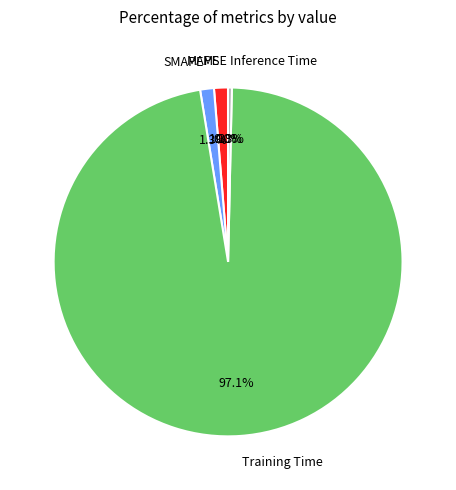

Which slice is the largest?

Training Time